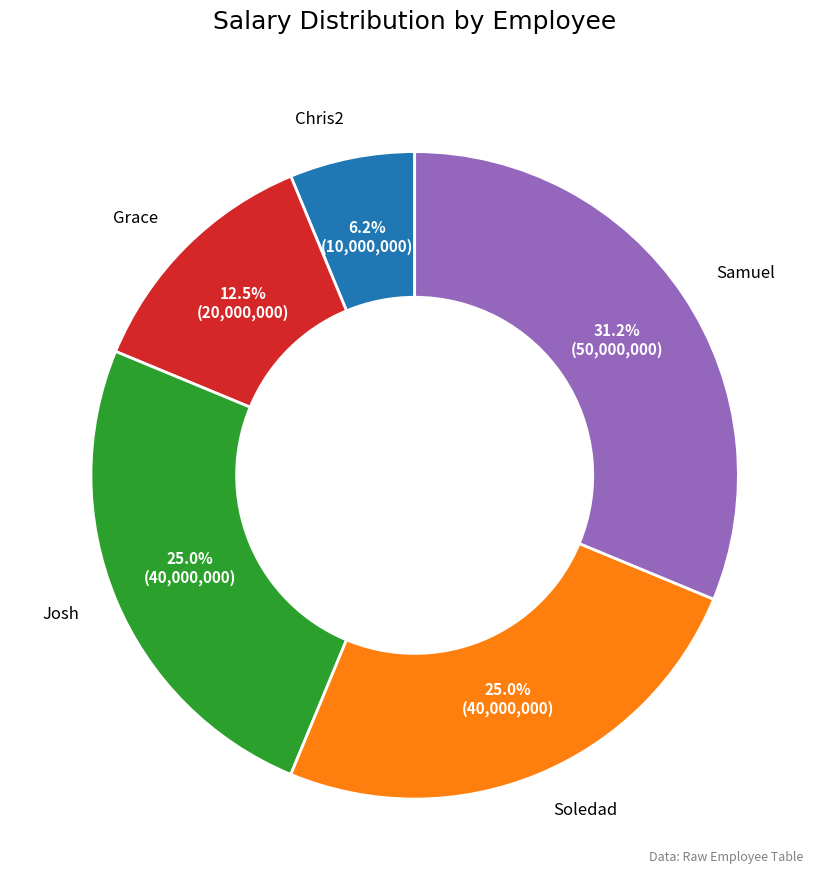

The Josh slice represents 12% of the pie. True or false?

False